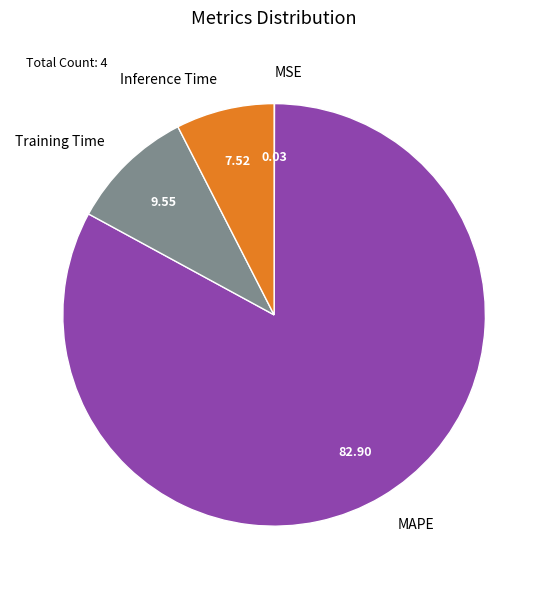

Does MAPE account for over 50% of the chart?

Yes